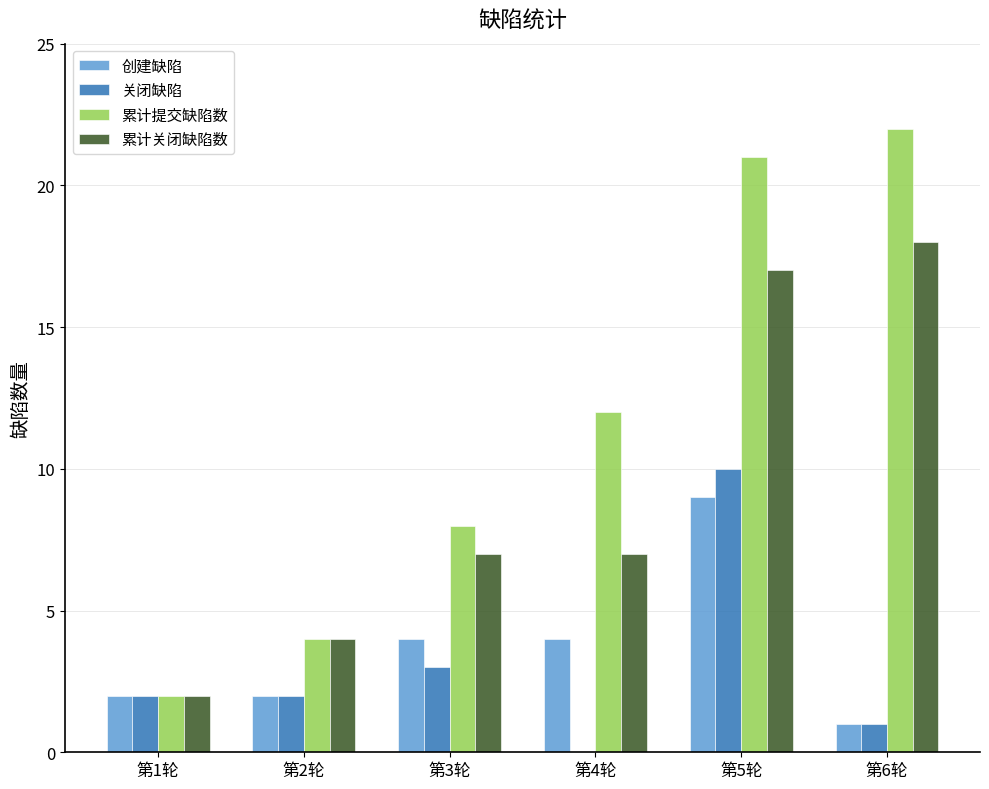

What is the approximate value of 关闭缺陷 at 第3轮, to the nearest 5?

5